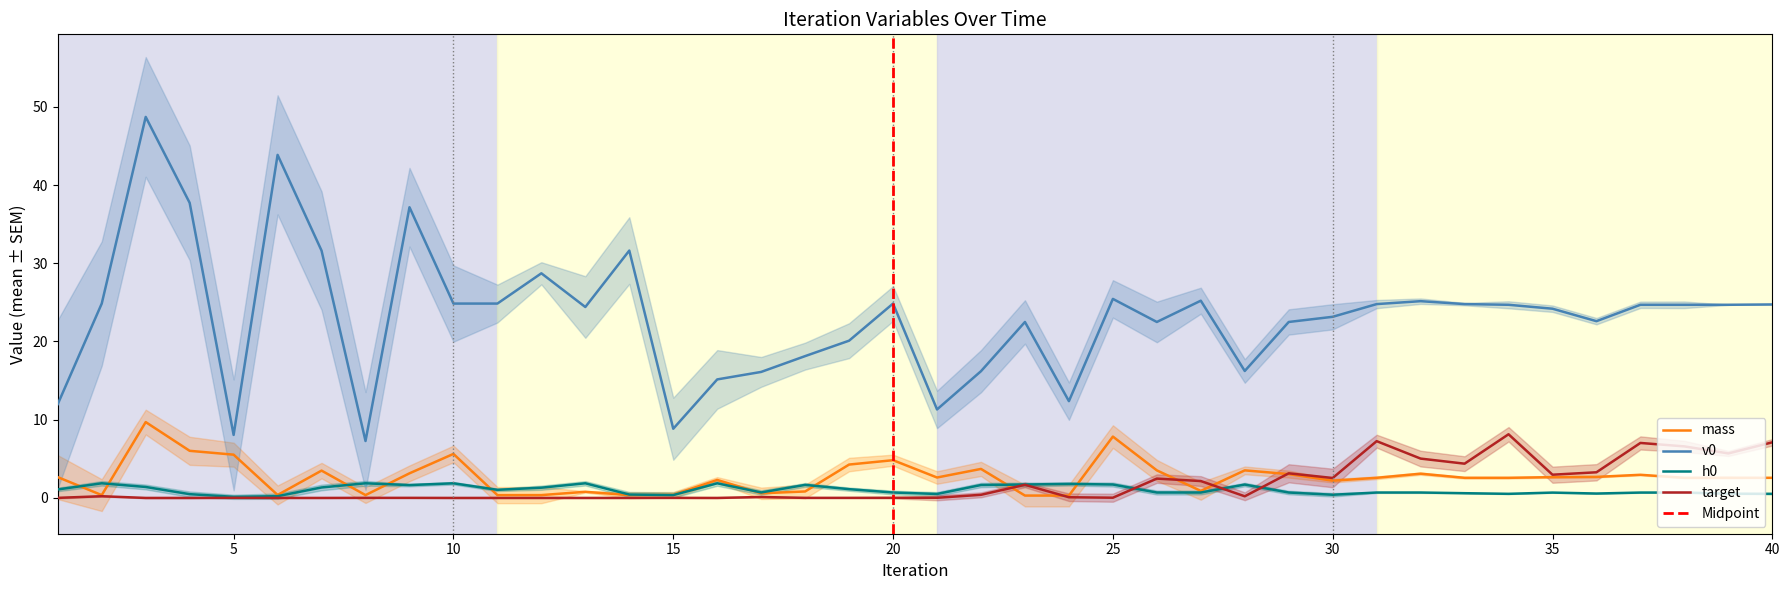

Rank the series by their maximum value, from lowest to highest.

h0, target, mass, v0